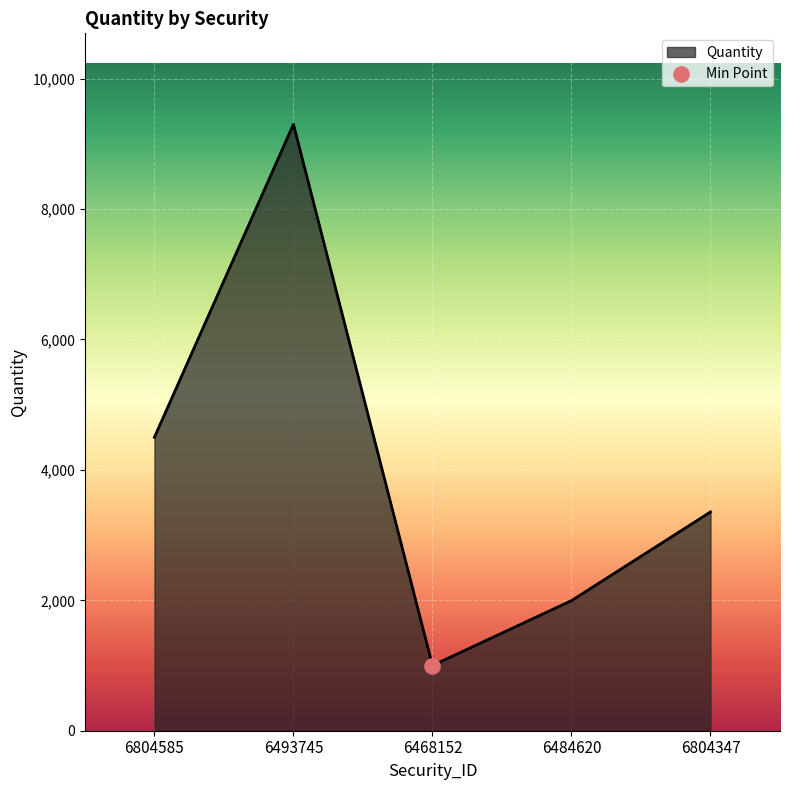

Approximately how many times larger is the value at 6493745 compared to 6484620?

4.7